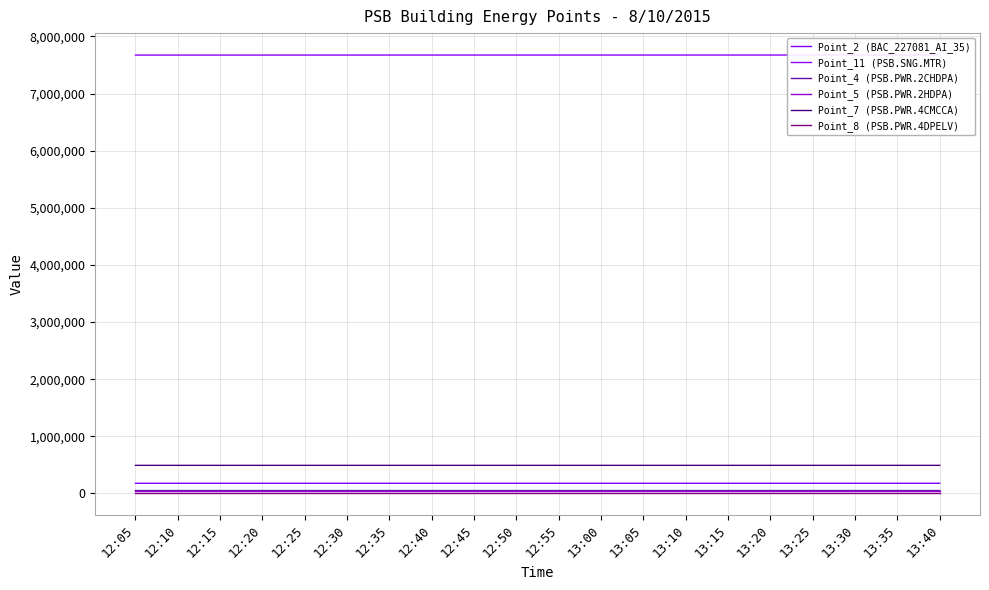

How many lines are shown in the chart?

6